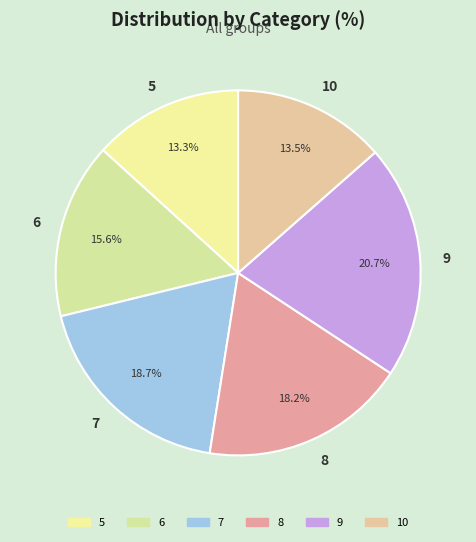

Is there a majority slice in this chart?

No